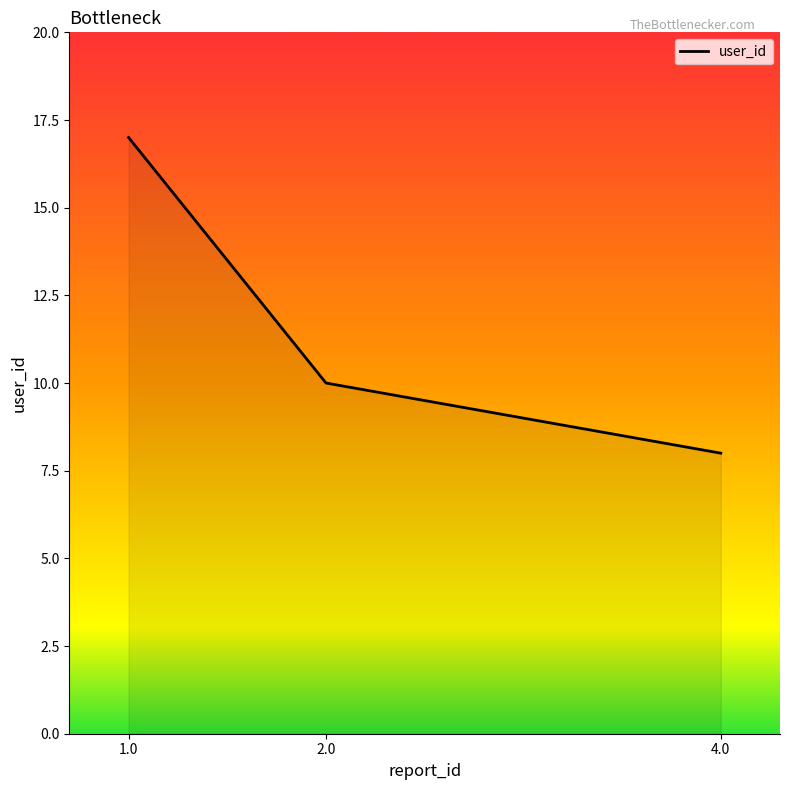

What position from the right is 4.0?

1